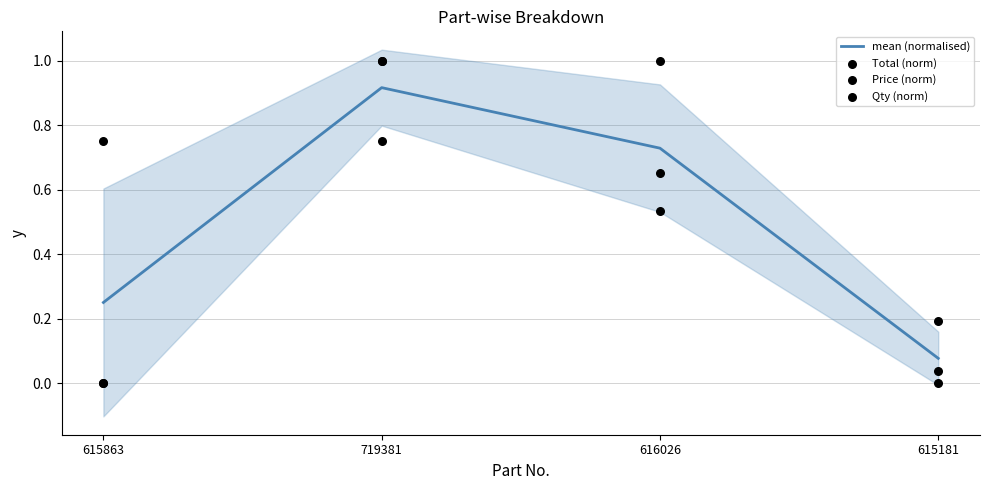

What are all the series names shown in the legend?

mean (normalised), Total (norm), Price (norm), Qty (norm)